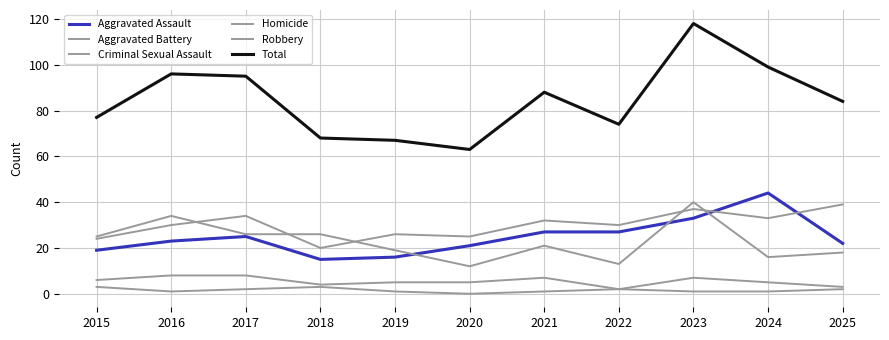

At which category does the chart reach its minimum across all series?

2020